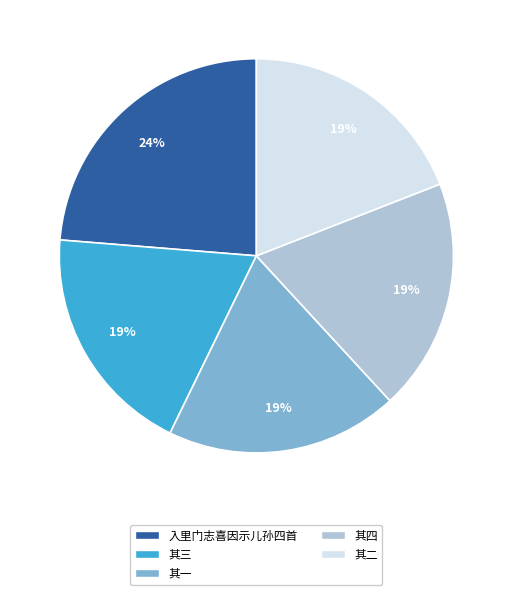

Is there a majority slice in this chart?

No